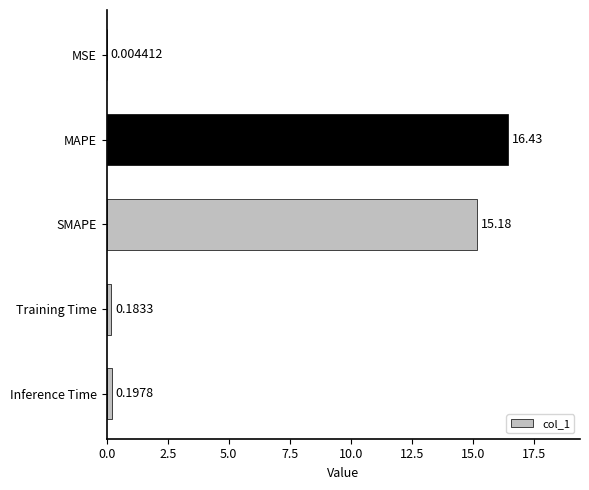

At which label is the value closest to 8?

SMAPE